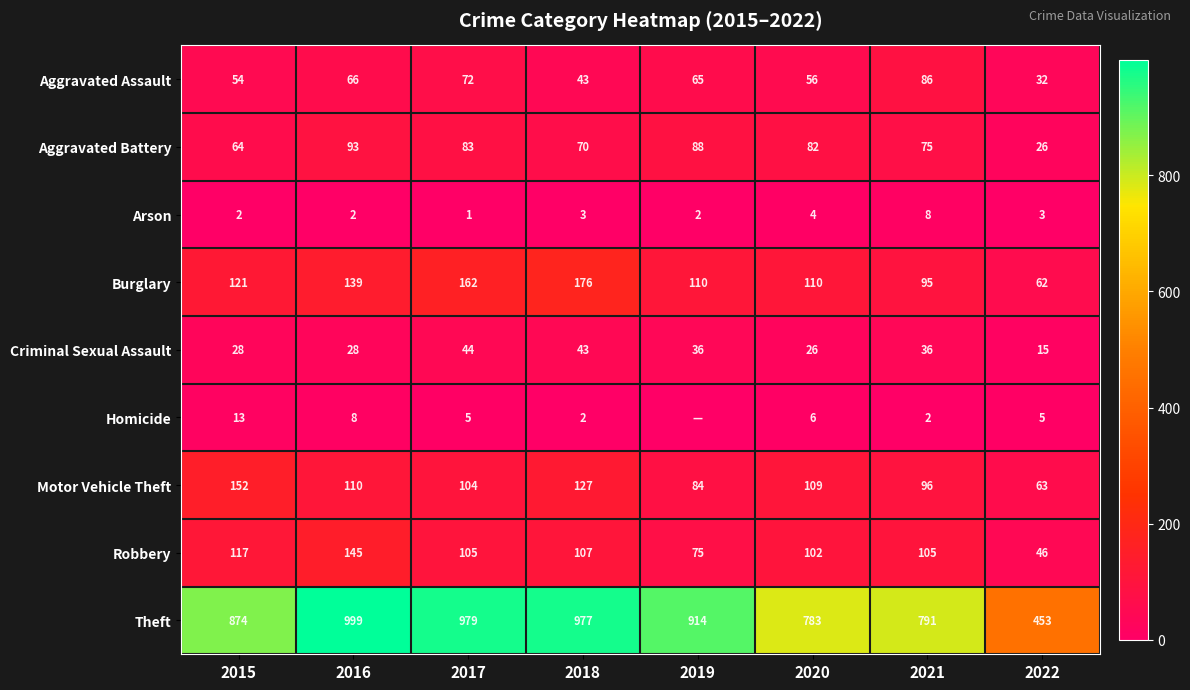

Which has a higher value, 2016 or 2019?

2016